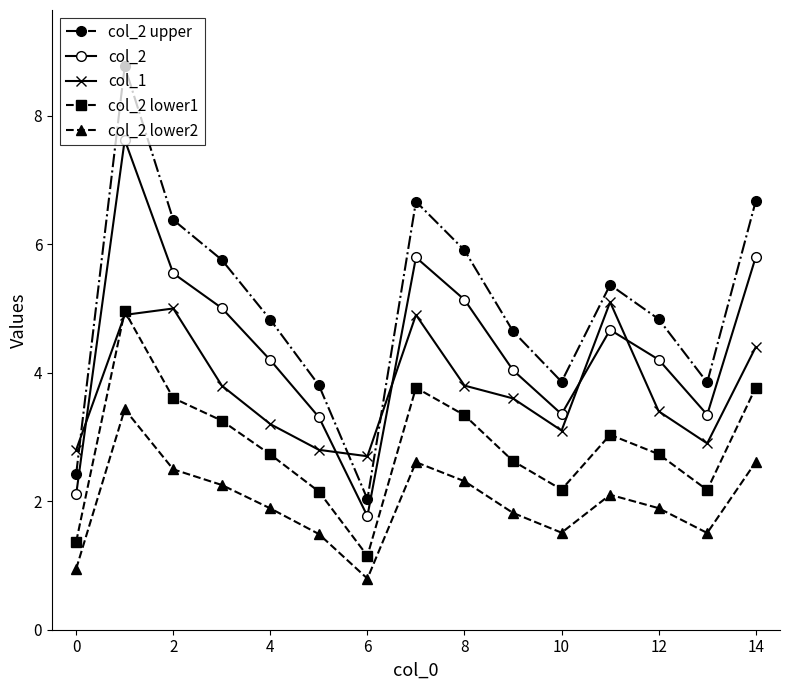

What is the lowest value of the col_1 series?

2.7